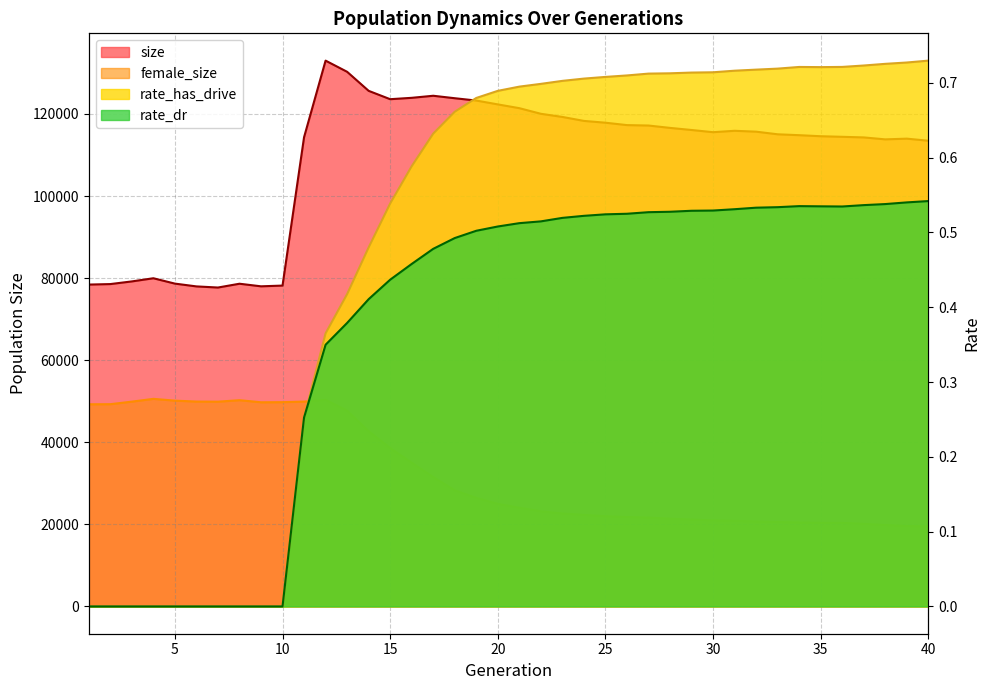

What are all the series names shown in the legend?

size, female_size, rate_dr, rate_has_drive